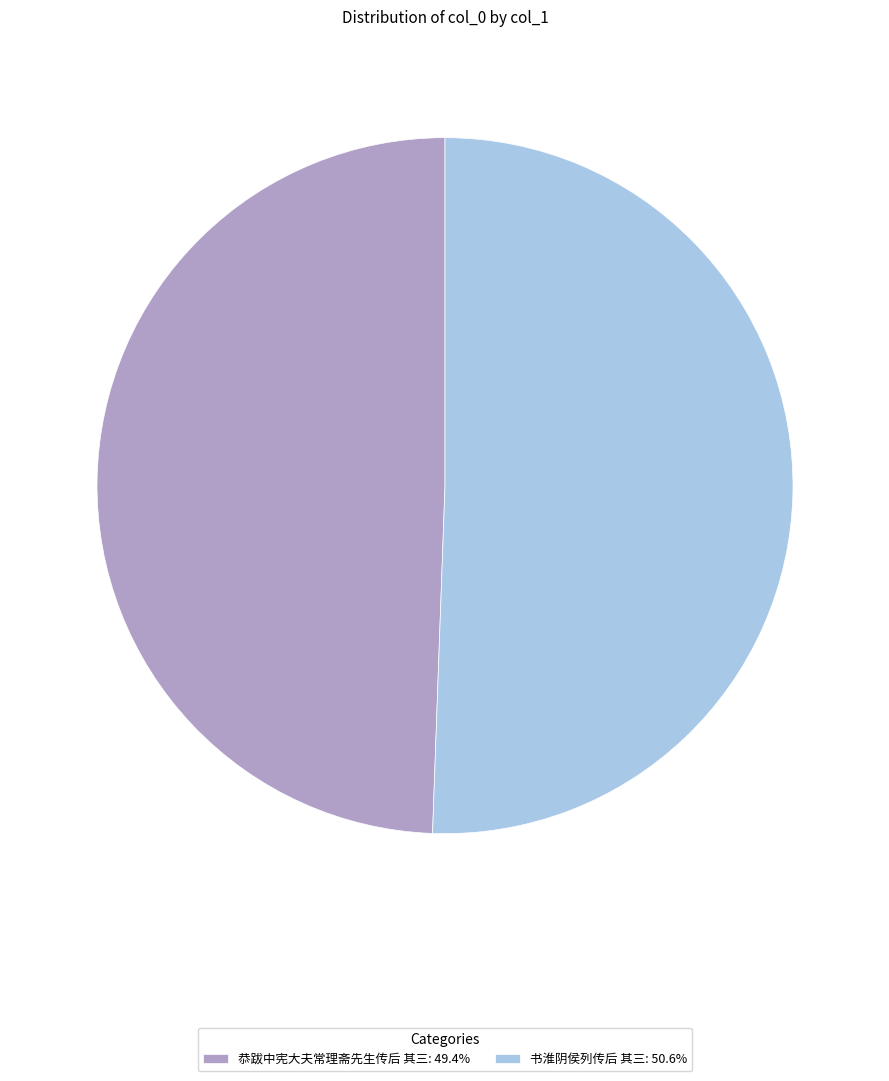

What is the ratio of the value at 书淮阴侯列传后 其三: 50.6% to the value at 恭跋中宪大夫常理斋先生传后 其三: 49.4%?

1.0